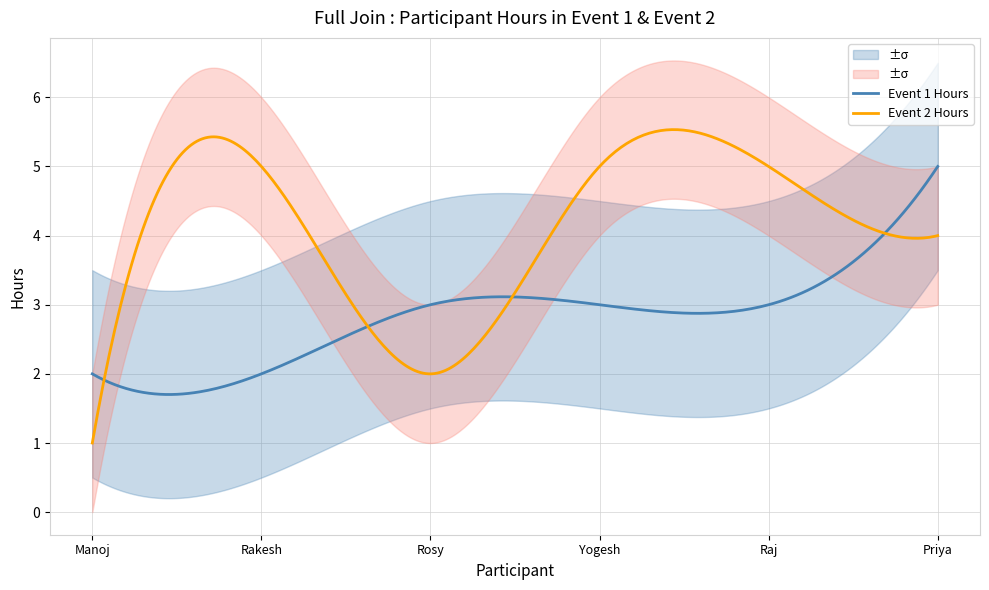

Reading left to right, list all the values displayed in this chart.

Manoj: 2	1
Rakesh: 2	5
Rosy: 3	2
Yogesh: 3	5
Raj: 3	5
Priya: 5	4